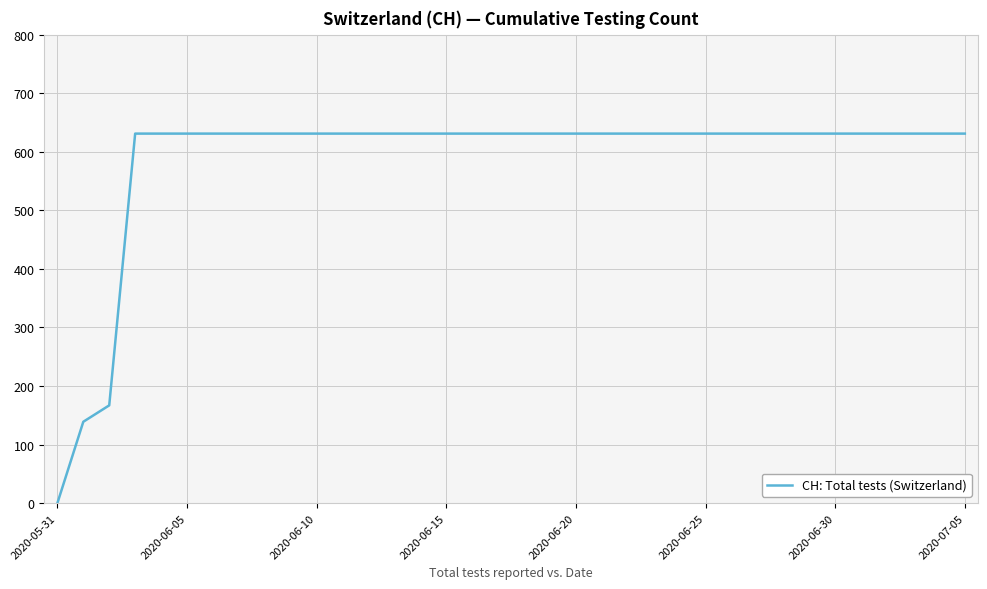

What is the difference between the maximum and minimum values?

631